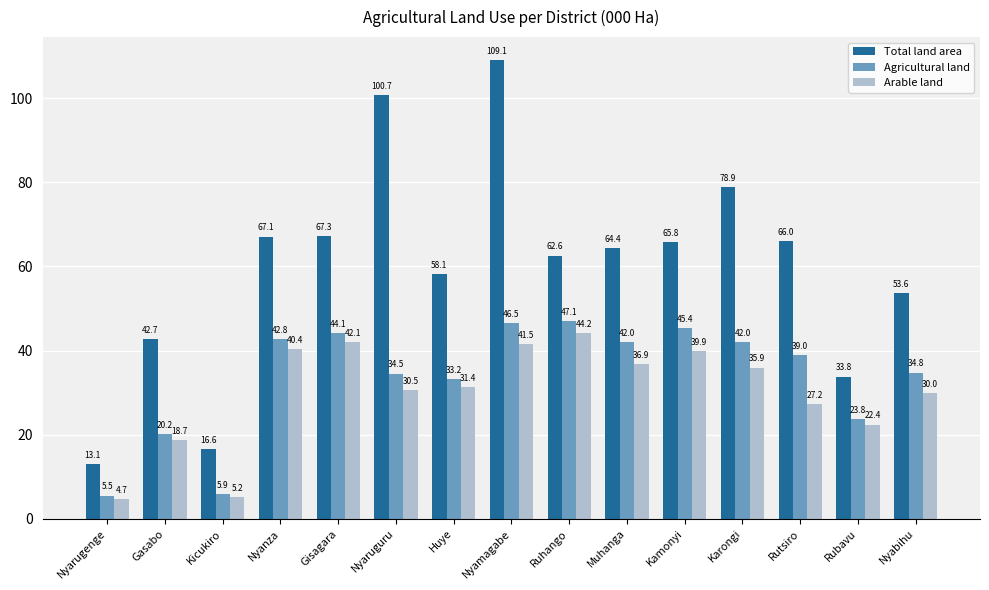

How many bars are there in total?

45